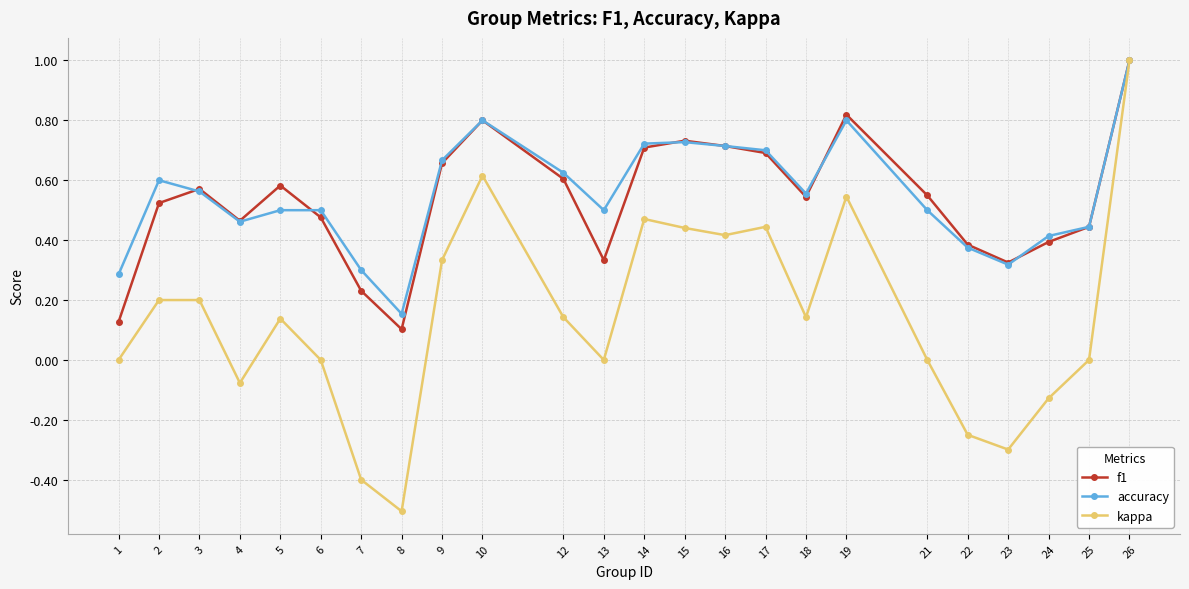

What is the total value across all series at 25?

0.9